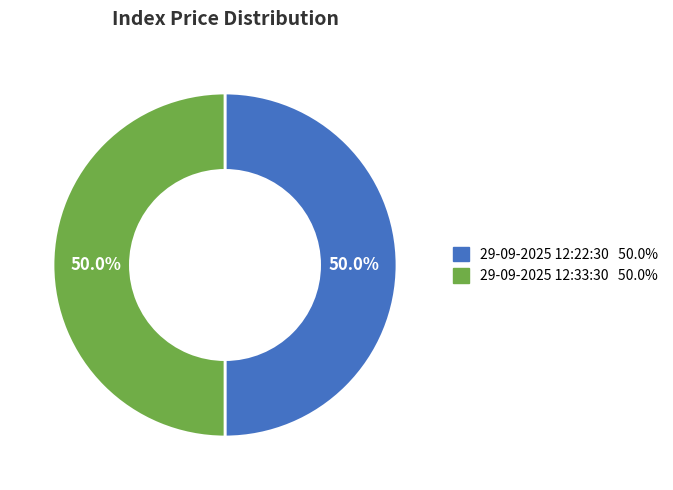

Combined, do 29-09-2025 12:22:30 and 29-09-2025 12:33:30 account for over 50%?

Yes